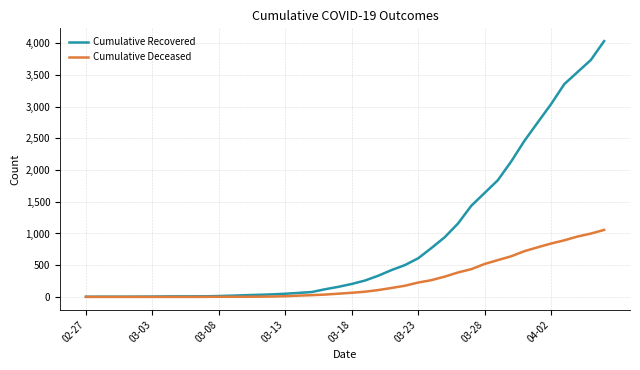

Does the chart have visible grid lines?

Yes